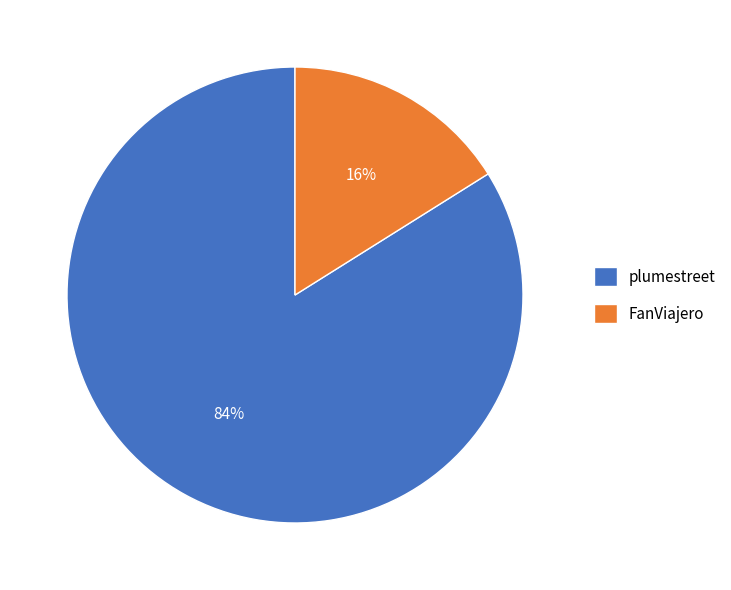

Is the sum of FanViajero and plumestreet greater than half?

Yes